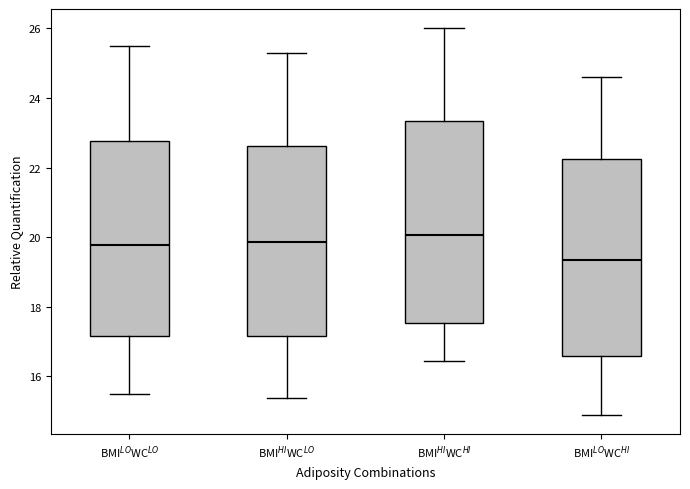

Where does the lower whisker of the box for BMI$^{HI}$WC$^{HI}$ end on the y-axis? The values are not printed on the chart, so give them approximately, as read against the axis.

16.4